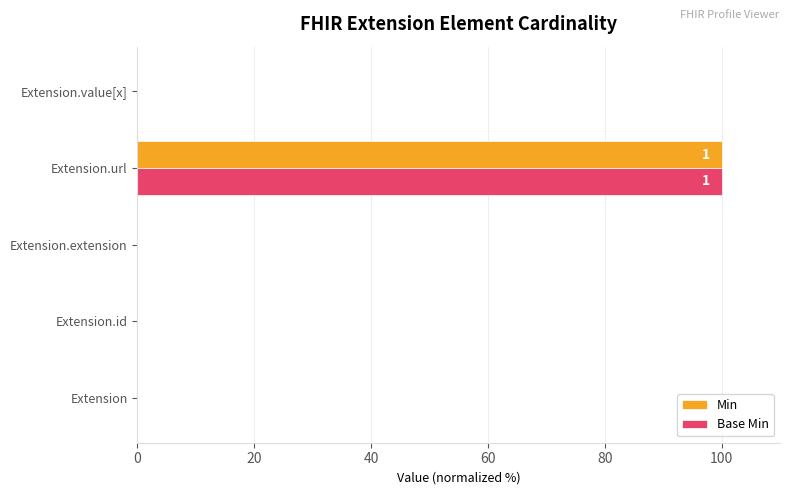

At which label does Min reach its peak?

Extension.url